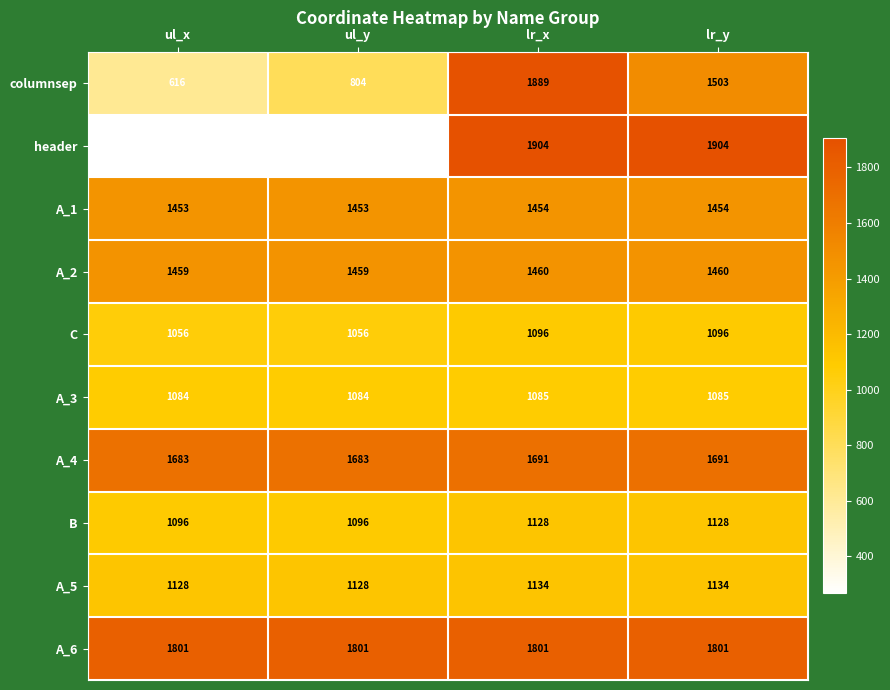

What is the difference between the maximum and minimum values in the B series?

32